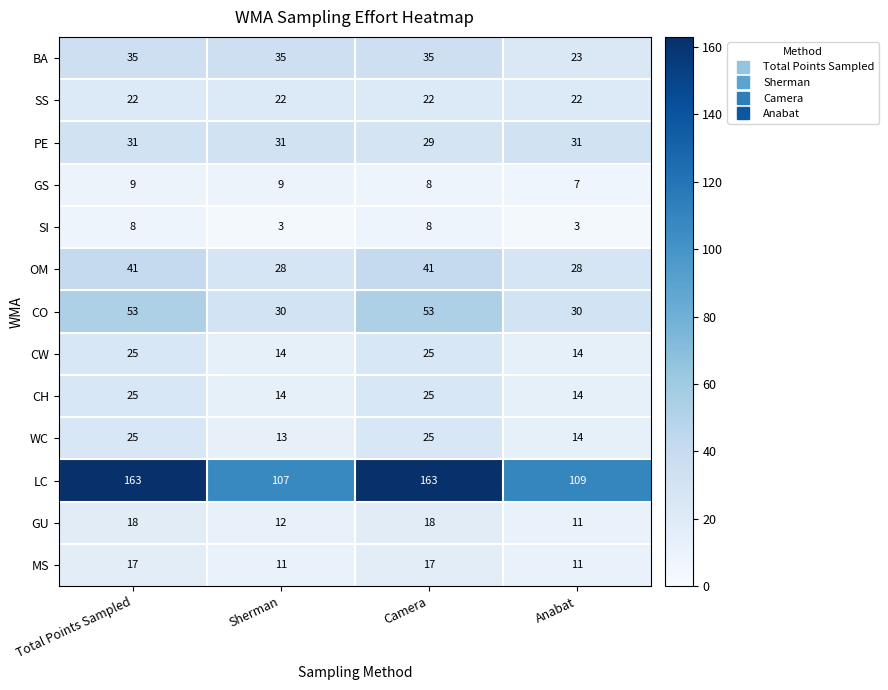

What is the sum of the BA values at Anabat and Camera?

58